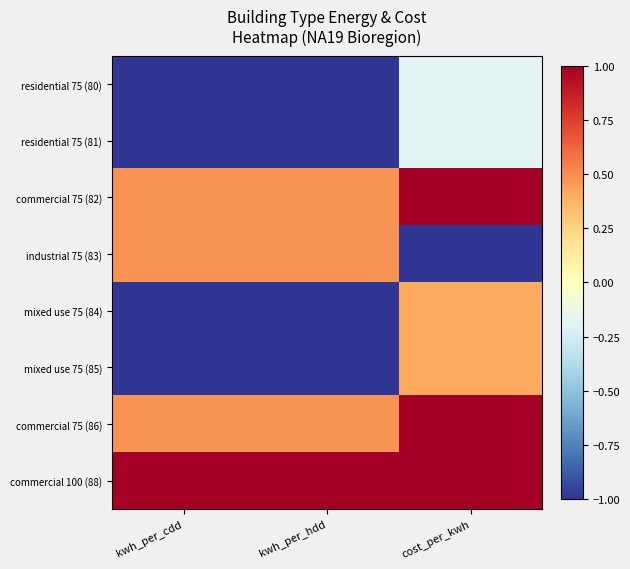

What is the total value across all series at kwh_per_hdd?

-1.6